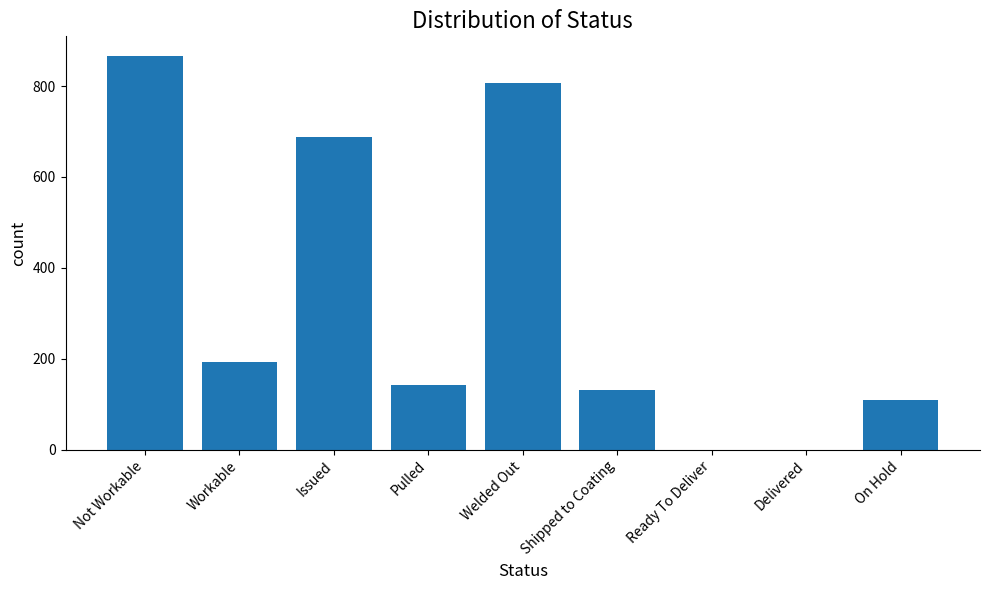

Which has a higher value, Shipped to Coating or Welded Out?

Welded Out